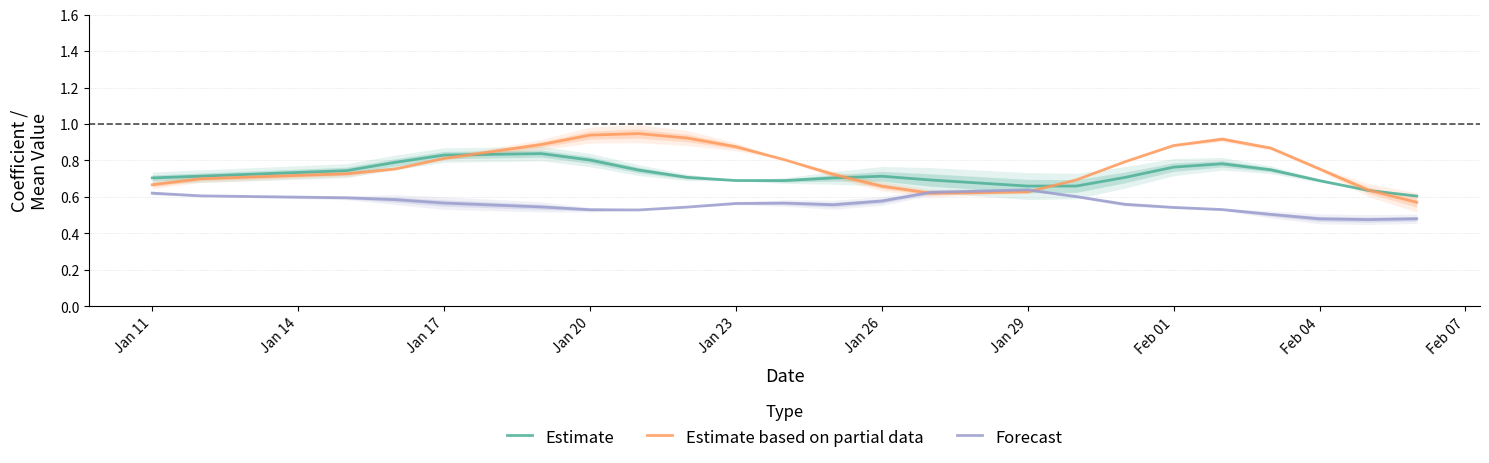

Is it true that Estimate based on partial data equals 0.5 at Feb 01?

False